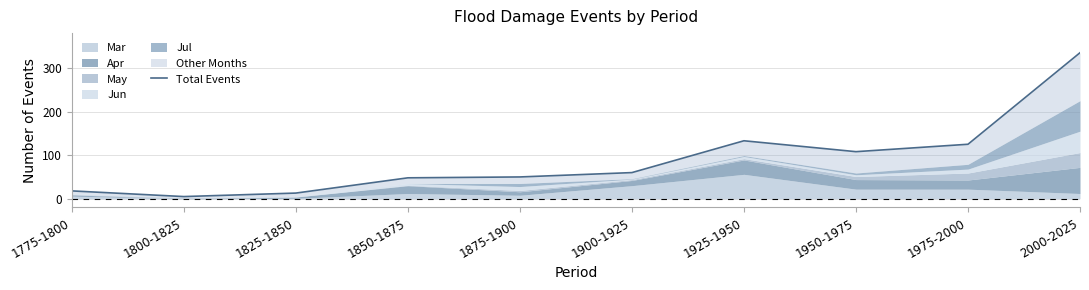

Approximately how many times larger is the value at 1975-2000 compared to 1925-1950?

0.9